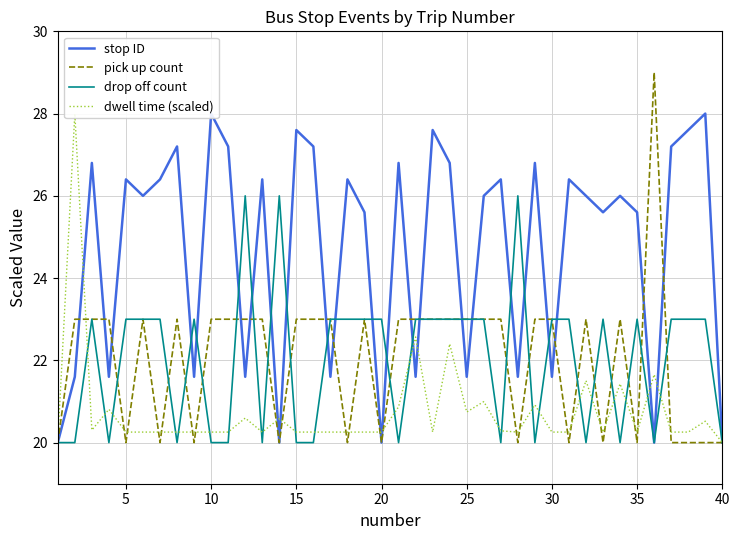

What is the minimum value for pick up count?

20